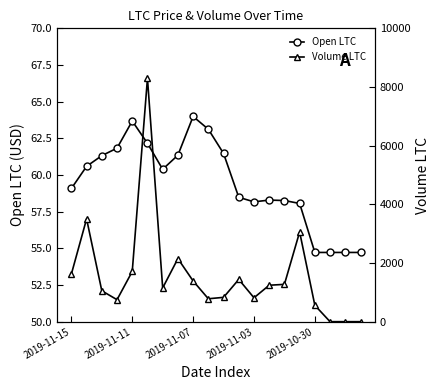

What is the greatest value displayed?

8294.6